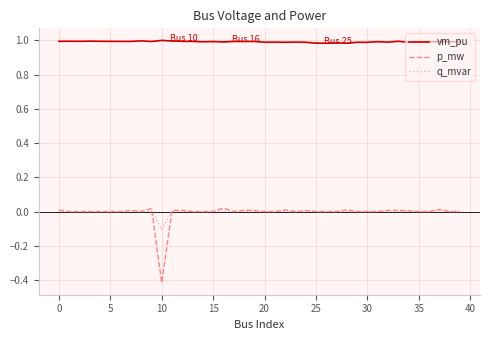

True or false: vm_pu and p_mw intersect in this chart.

False